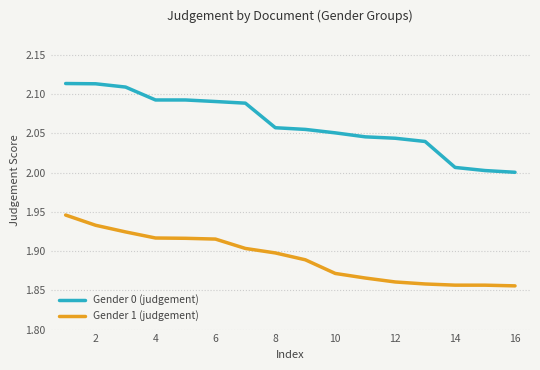

What is the difference between the second highest and second lowest values in the Gender 1 (judgement) series?

0.1